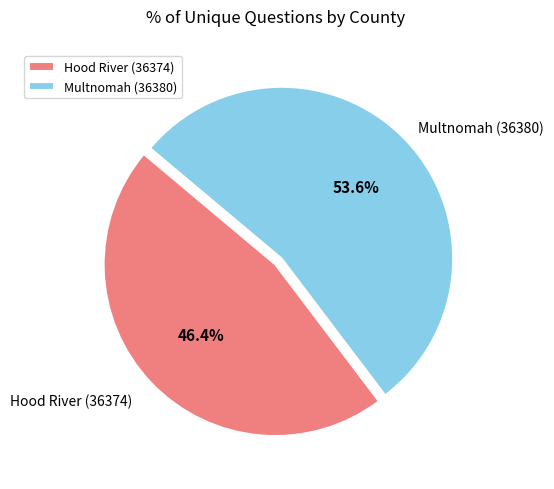

What percentage do Multnomah (36380) and Hood River (36374) together represent?

100.0%